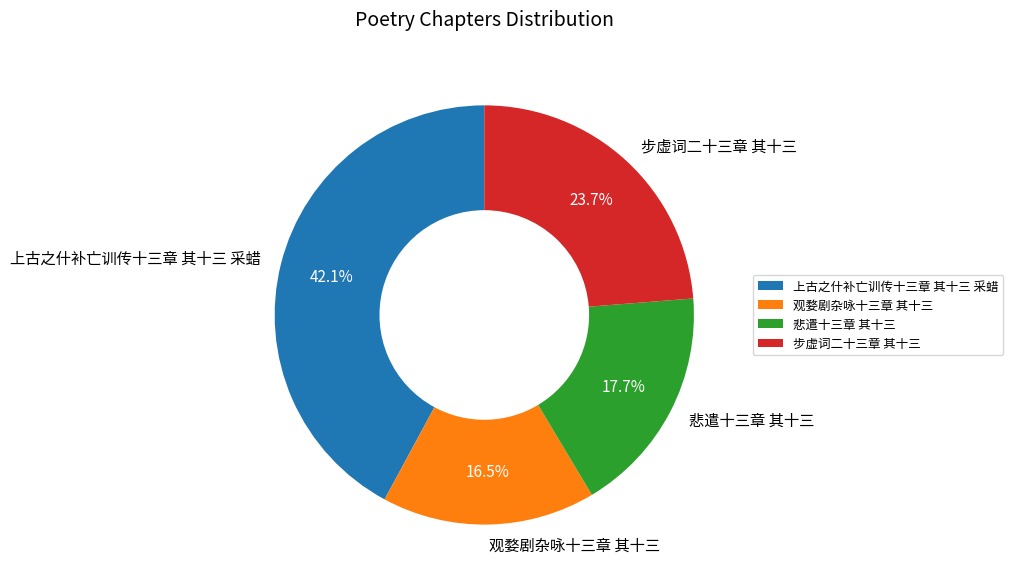

To the nearest percent, what is the average slice percentage?

25%